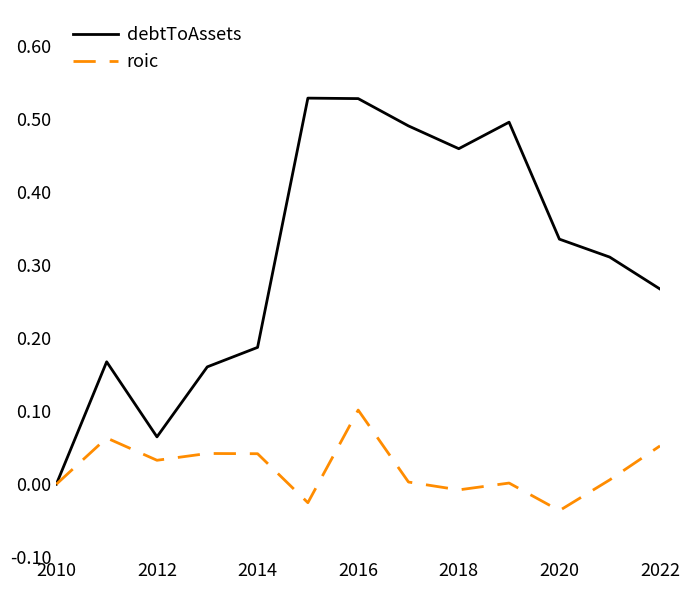

Rank the series by their maximum value, from lowest to highest.

roic, debtToAssets